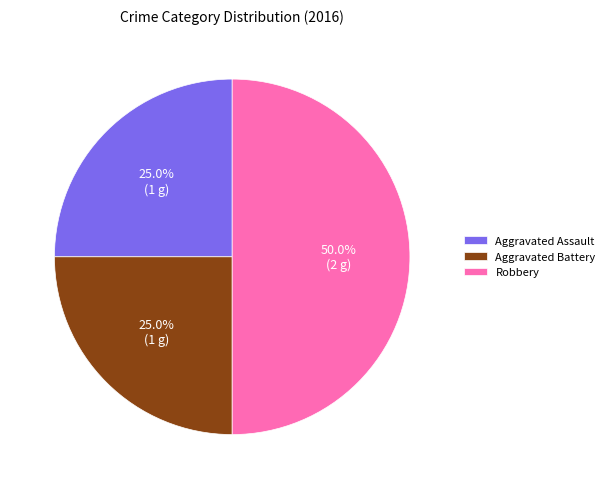

Does Aggravated Assault account for over 50% of the chart?

No